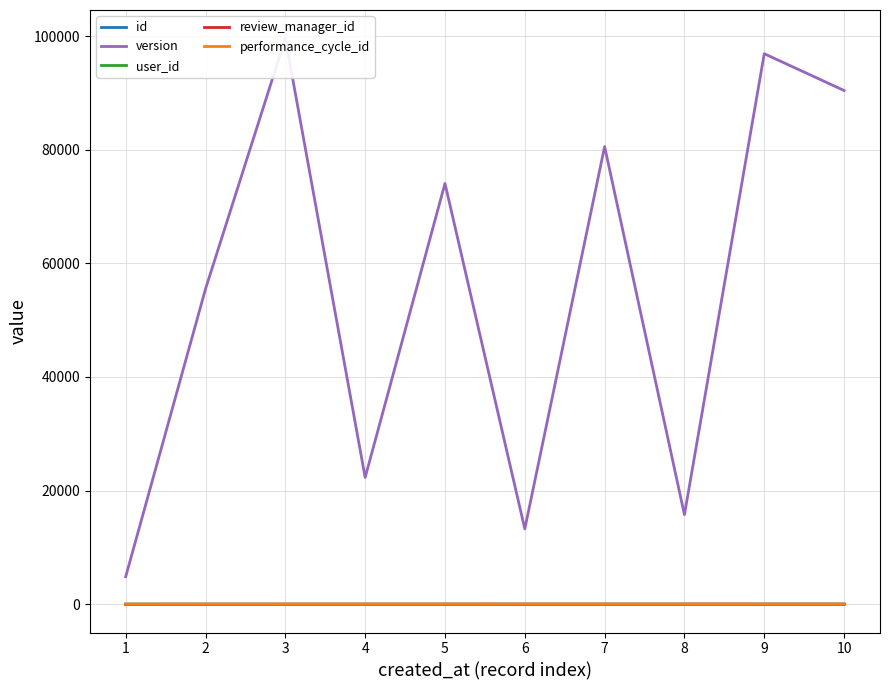

Is the value of review_manager_id at 6 greater than the value of performance_cycle_id at 1?

Yes